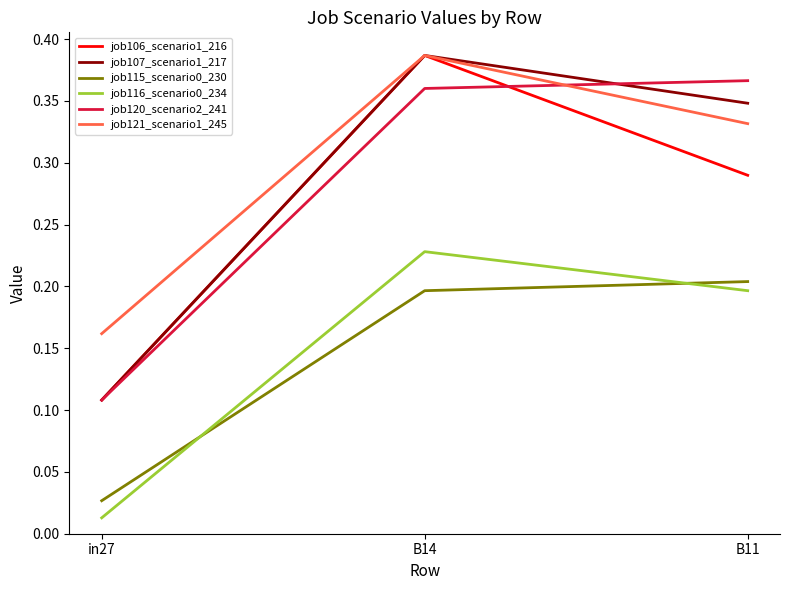

Is it true that job107_scenario1_217 equals 0.2 at in27?

False